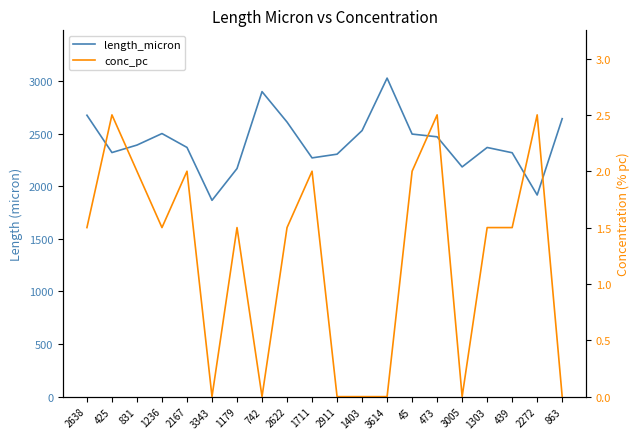

In length_micron, how many points are higher than both neighbors (excluding endpoints)?

4